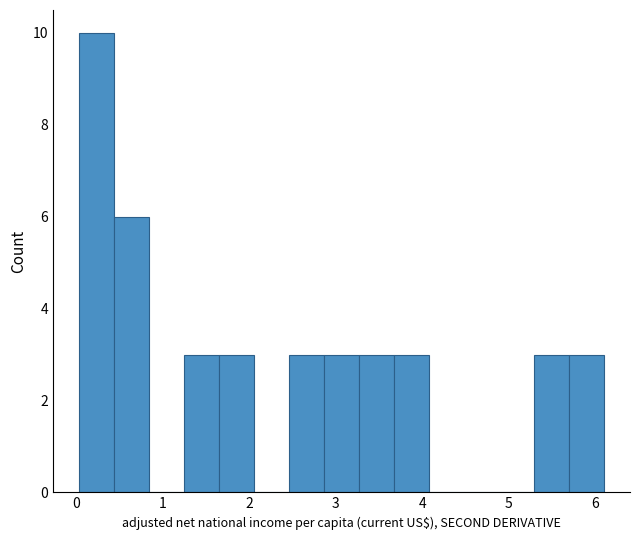

What is the height of the bar covering 3.7 to 4.1 on the x-axis? Neither the bar edges nor the heights are printed on the chart, so give them approximately, as read against the axes.

3